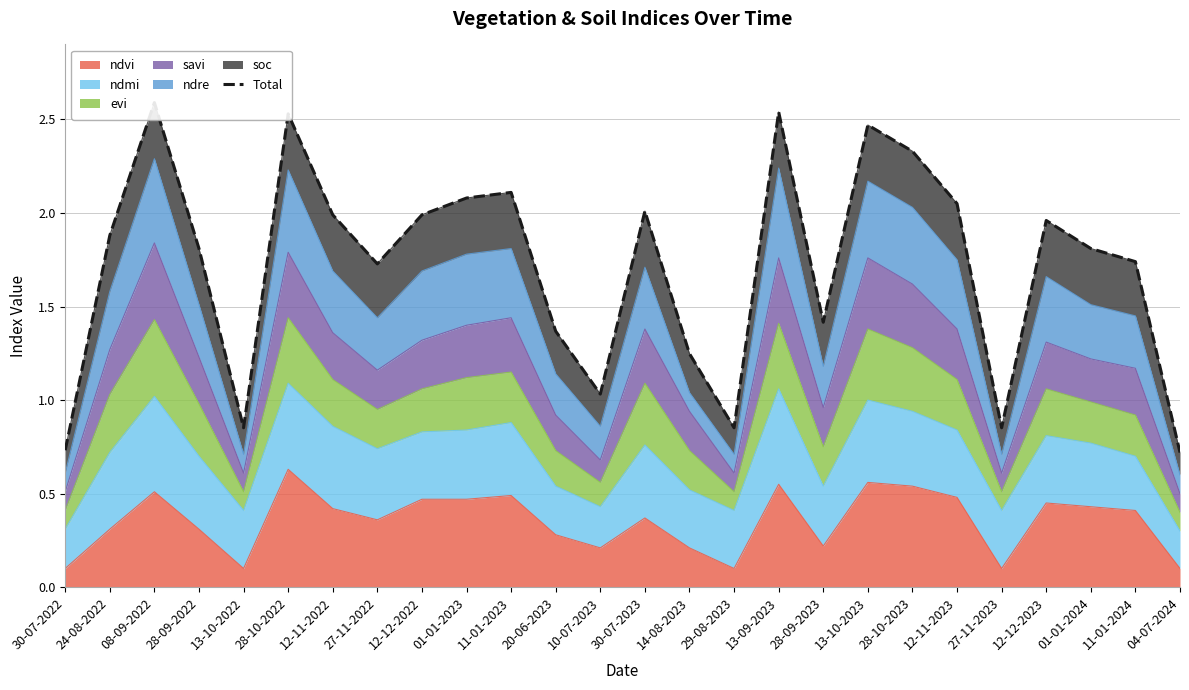

How many data points are less than 1?

5